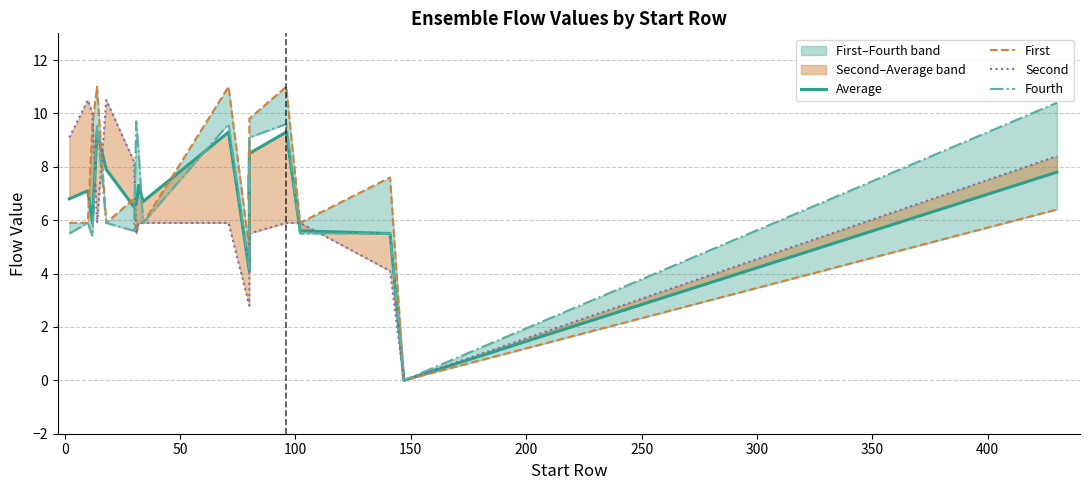

Reading left to right, list all the values displayed in this chart.

Average: 6.8	7.1	5.9	9.3	7.9	6.5	6.6	7.3	6.7	9.3	4.1	5.9	7.7	6.8	7.6	8.5	9.3	5.6	5.5	0.0	7.8	7.8
First: 5.9	5.9	9.6	11.0	5.9	6.8	5.5	5.9	5.9	11.0	4.9	6.8	8.9	7.7	8.7	9.8	11.0	5.9	7.6	0.0	6.4	6.4
Second: 9.1	10.5	10.0	5.9	10.5	8.2	5.5	5.9	5.9	5.9	2.8	3.8	5.0	4.4	4.9	5.5	5.9	5.9	4.1	0.0	8.4	8.4
Fourth: 5.5	5.9	5.4	9.6	5.9	5.6	9.7	8.6	5.9	9.6	4.2	6.1	8.1	7.2	8.1	9.1	9.6	5.5	5.5	0.0	10.4	10.4